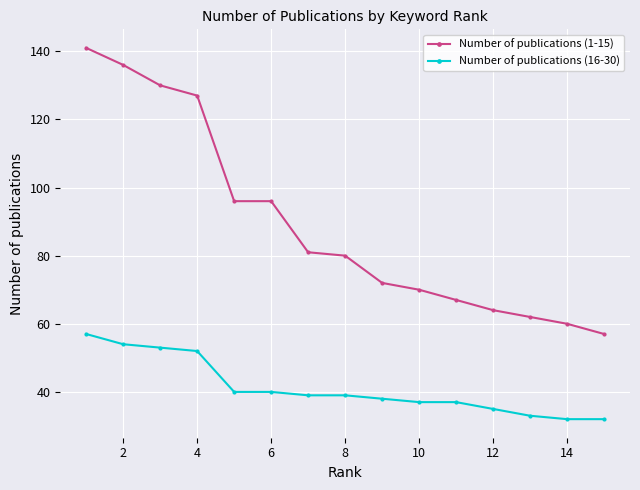

What is the smallest value displayed?

32